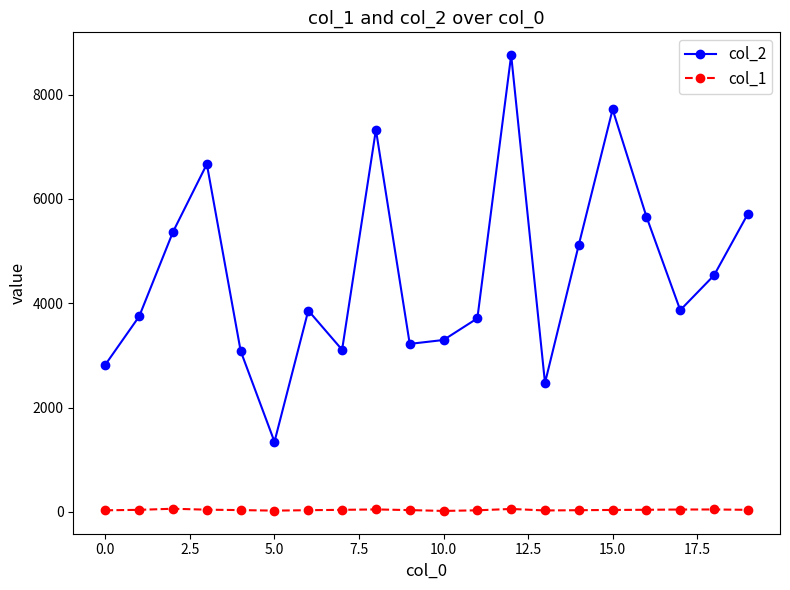

List the series in order of their peak value, highest first.

col_2, col_1